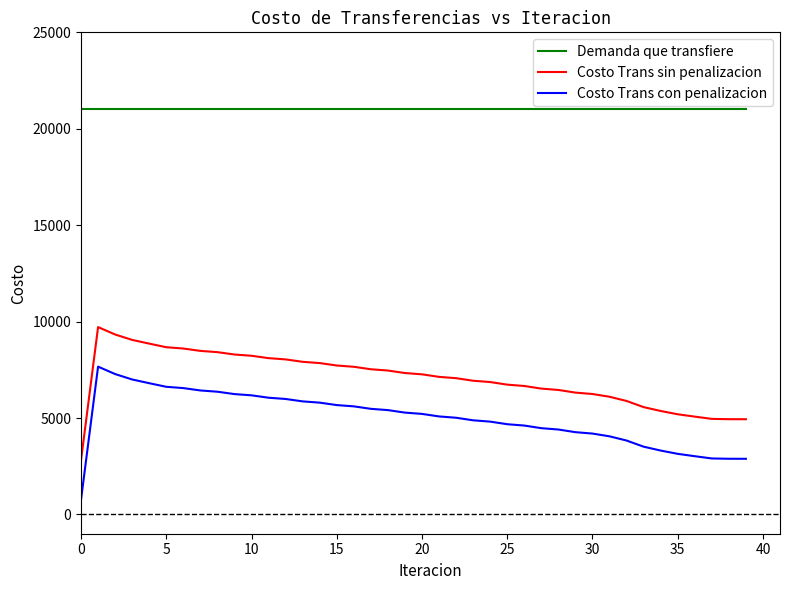

True or false: Demanda que transfiere and Costo Trans con penalizacion cross at least once.

False